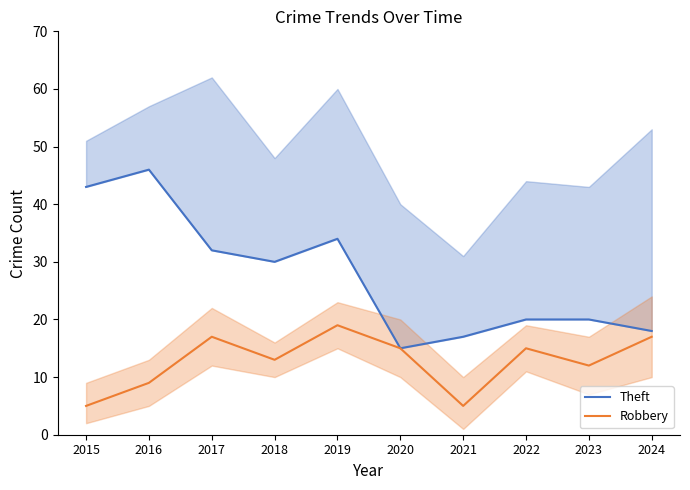

Between 2015 and 2020, which series saw the biggest shift?

Theft